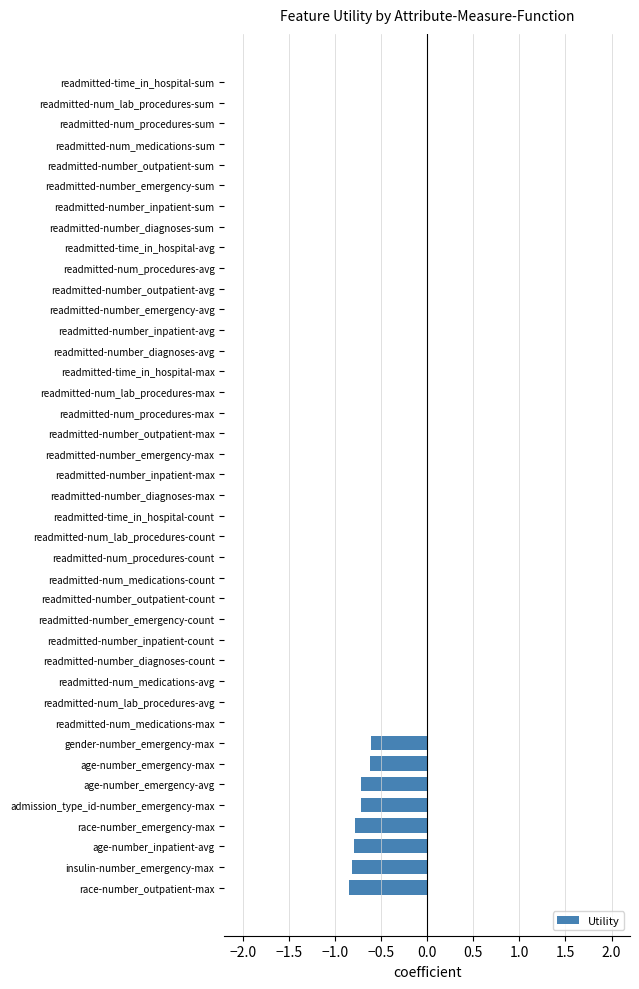

Count the values in the range 0 to 1.

32